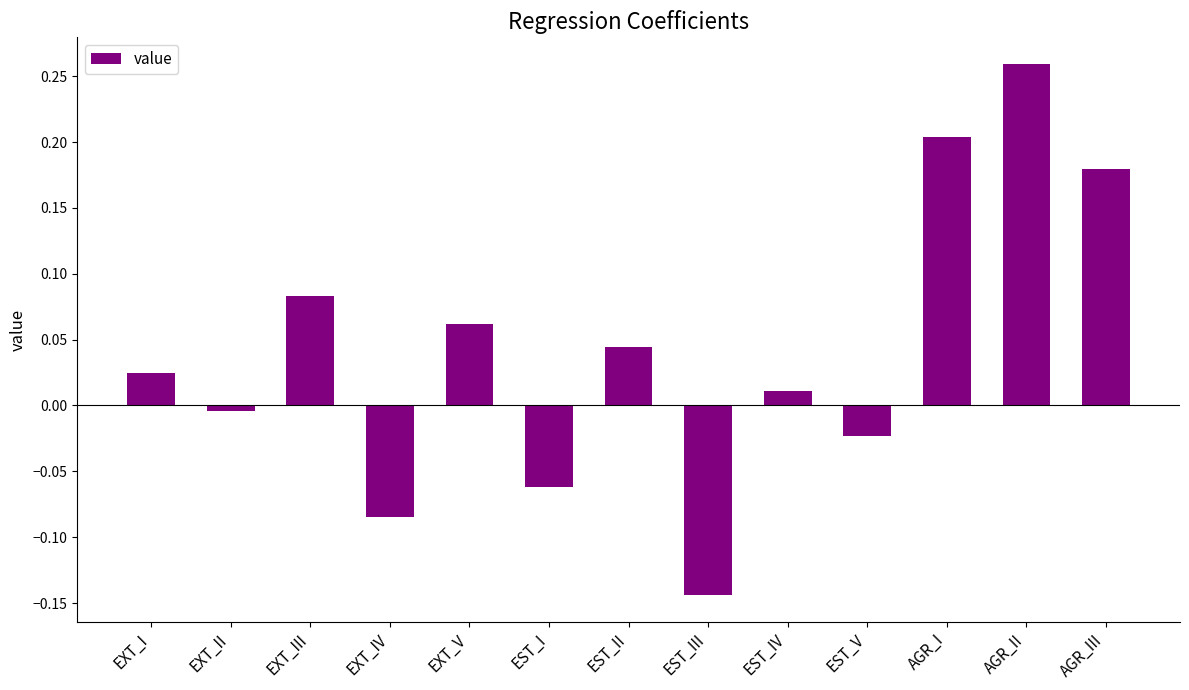

Are the bars horizontal?

No